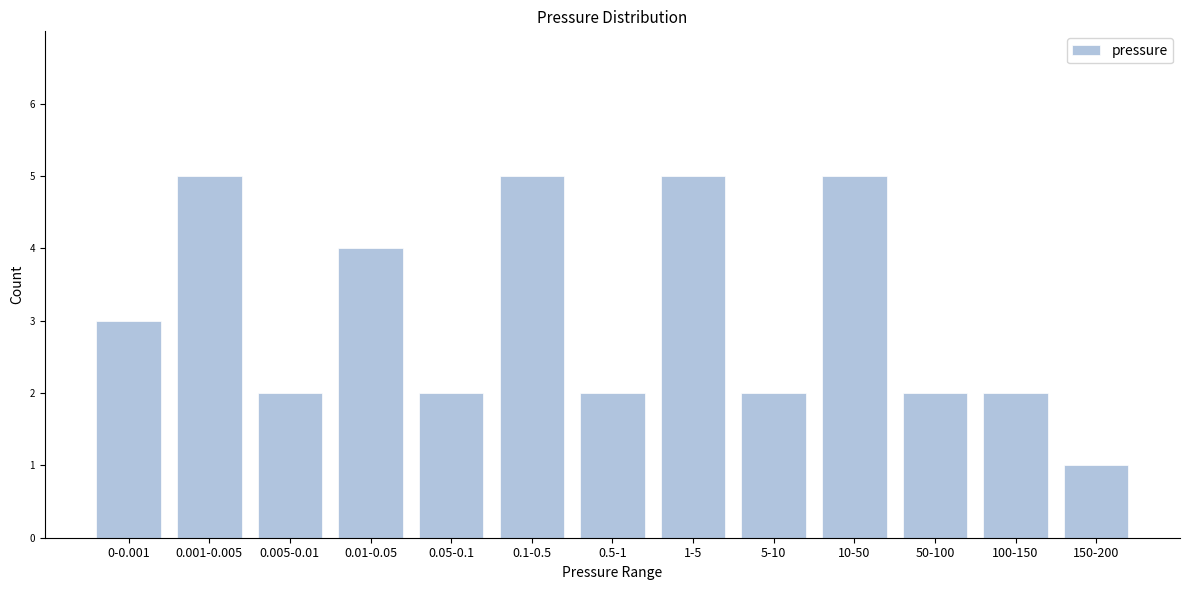

Reading right to left, transcribe all the data shown in this chart.

150-200=1	100-150=2	50-100=2	10-50=5	5-10=2	1-5=5	0.5-1=2	0.1-0.5=5	0.05-0.1=2	0.01-0.05=4	0.005-0.01=2	0.001-0.005=5	0-0.001=3